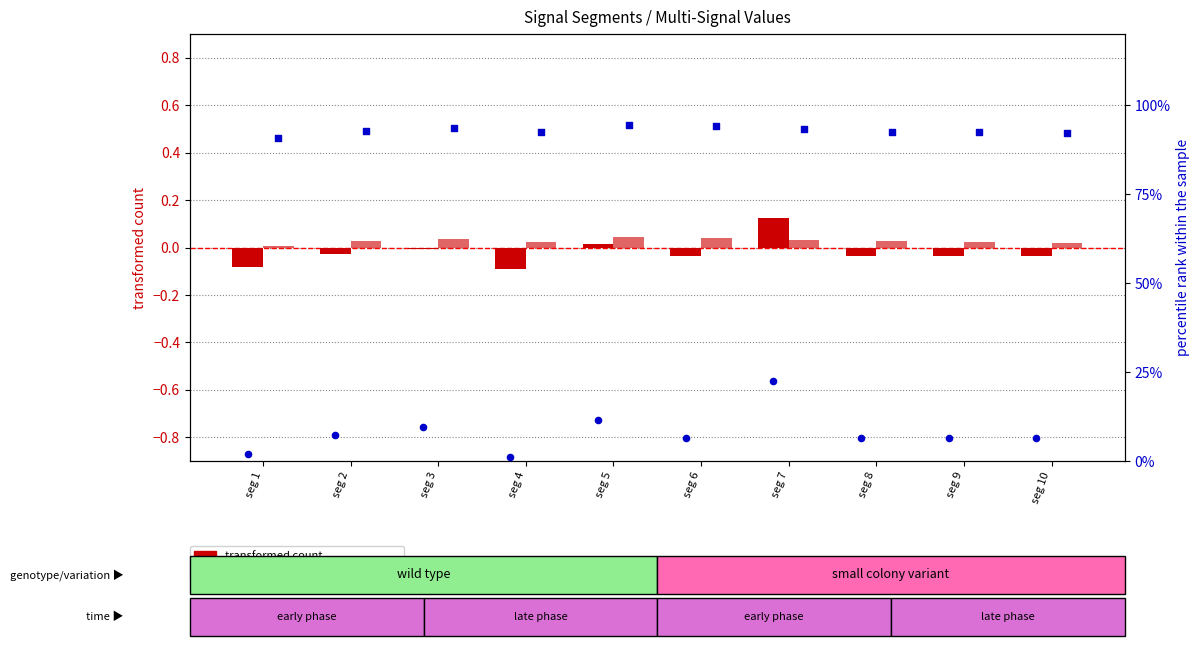

Which series has the largest total across all categories?

Signal_Value_128 percentile